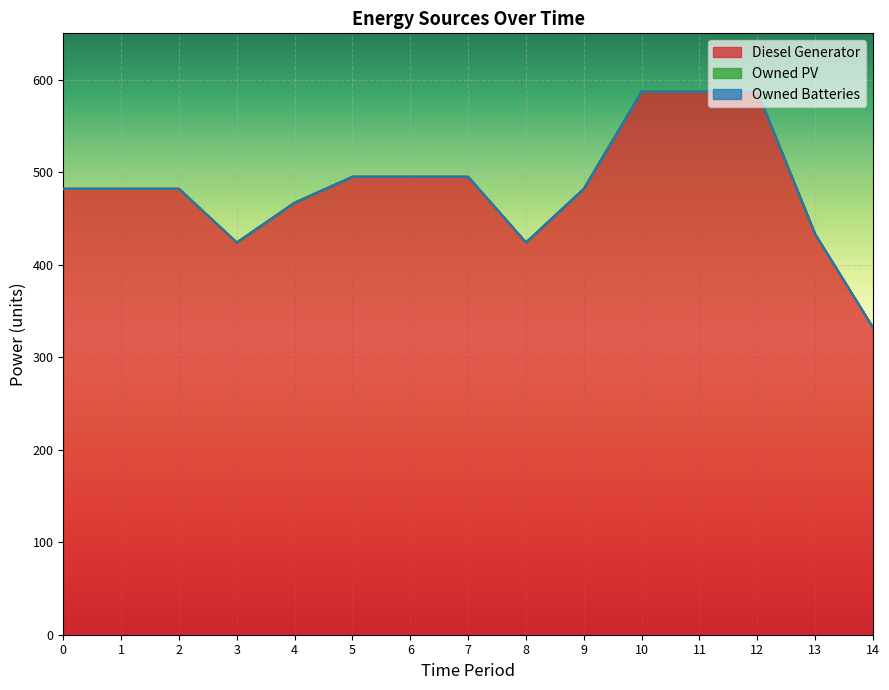

Rank the series by their maximum value, from highest to lowest.

Diesel Generator, Owned PV, Owned Batteries